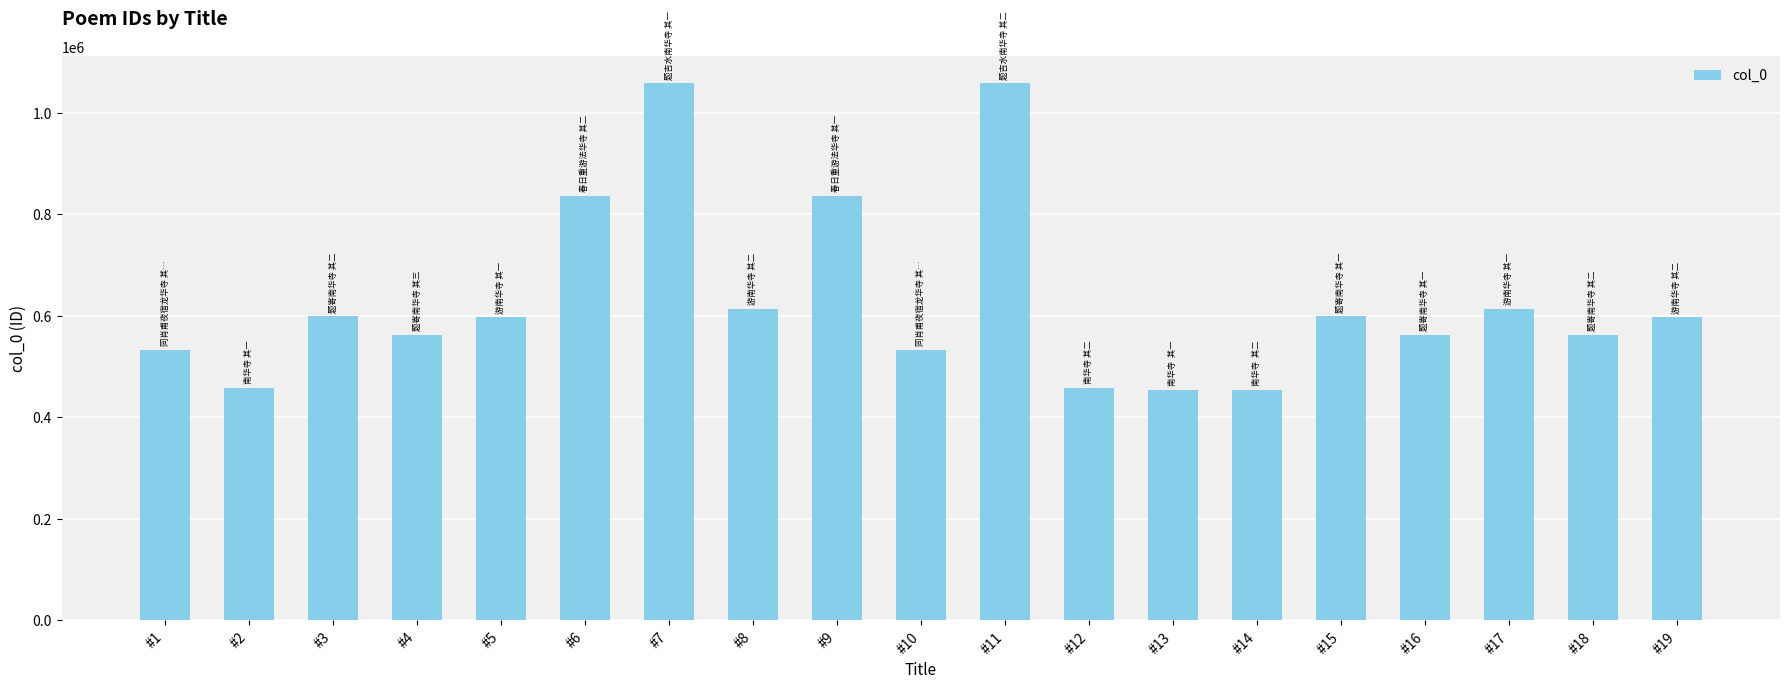

How many values are below 597001?

9